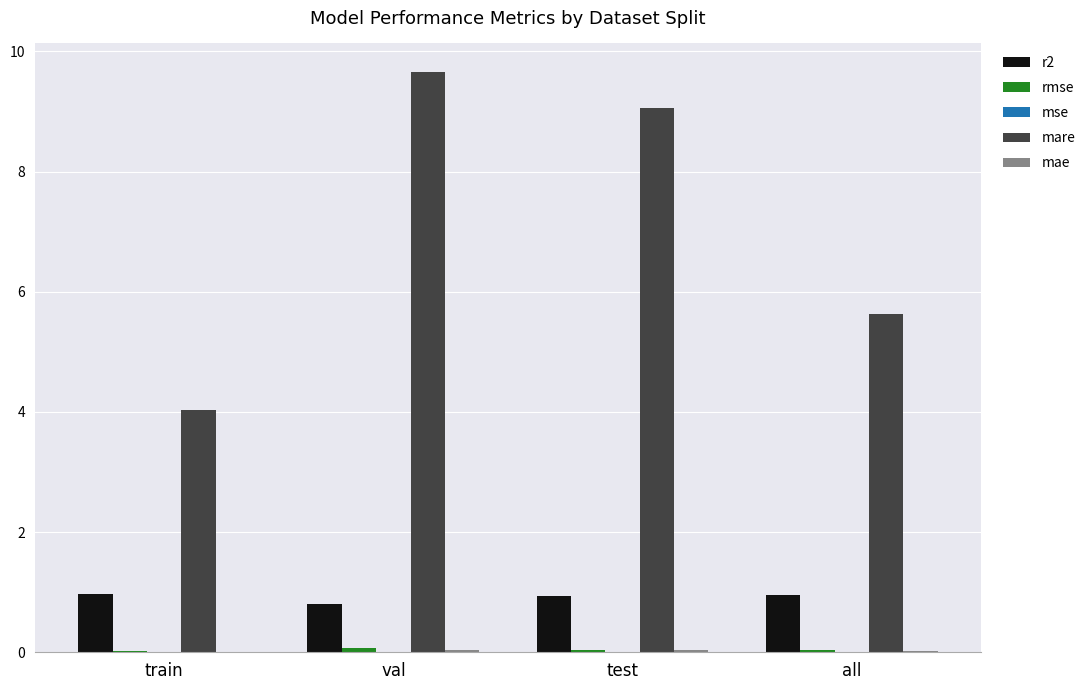

At which category does the chart reach its peak across all series?

val